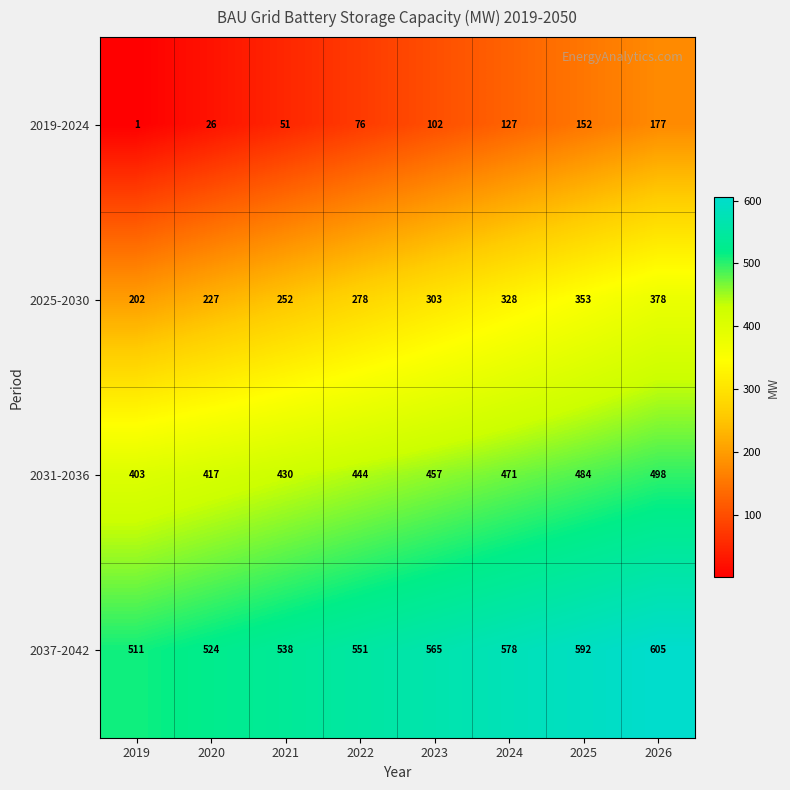

How many 2031-2036 values are between 430 and 484?

5